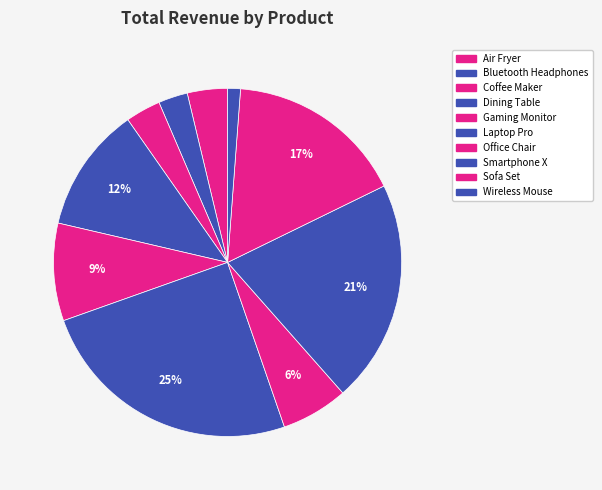

Is there any slice that represents more than half of the pie?

No